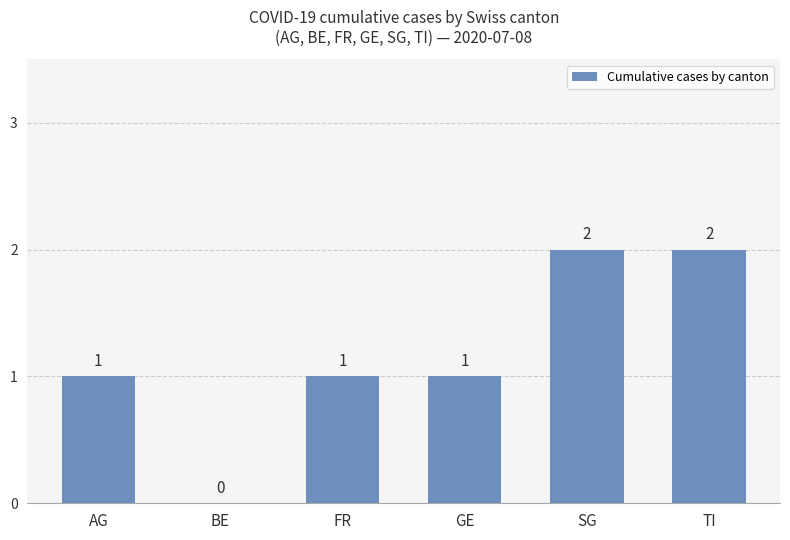

Are the bars horizontal?

No